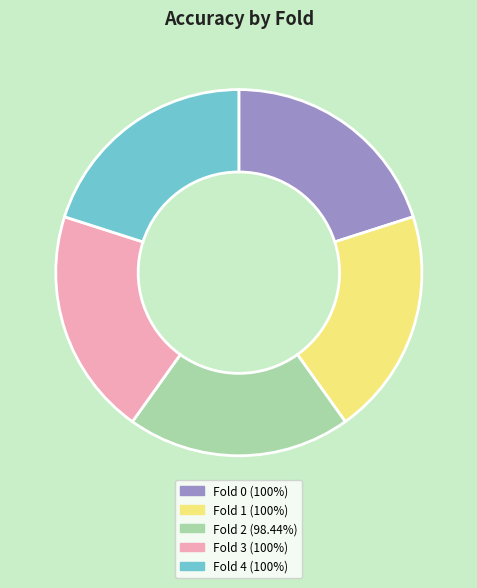

Does any single category account for the majority?

No